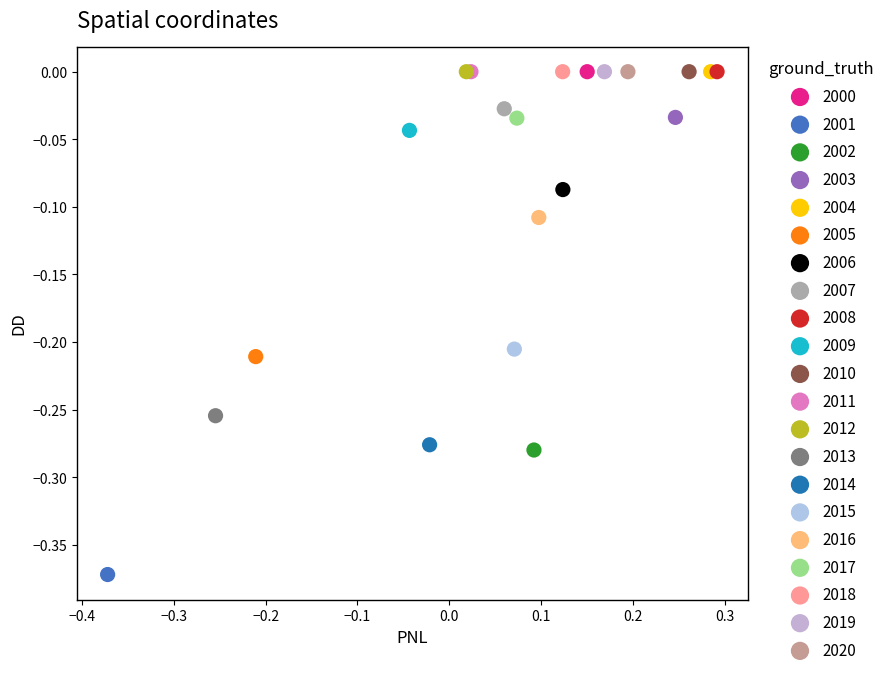

What are all the series names shown in the legend?

2000, 2001, 2002, 2003, 2004, 2005, 2006, 2007, 2008, 2009, 2010, 2011, 2012, 2013, 2014, 2015, 2016, 2017, 2018, 2019, 2020